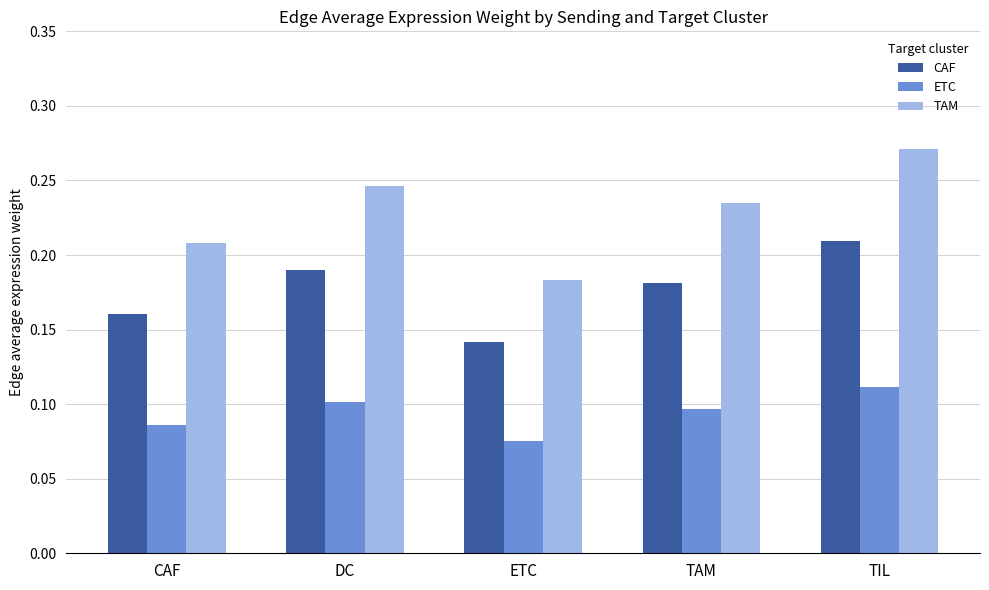

Which series has the largest range (max minus min)?

TAM